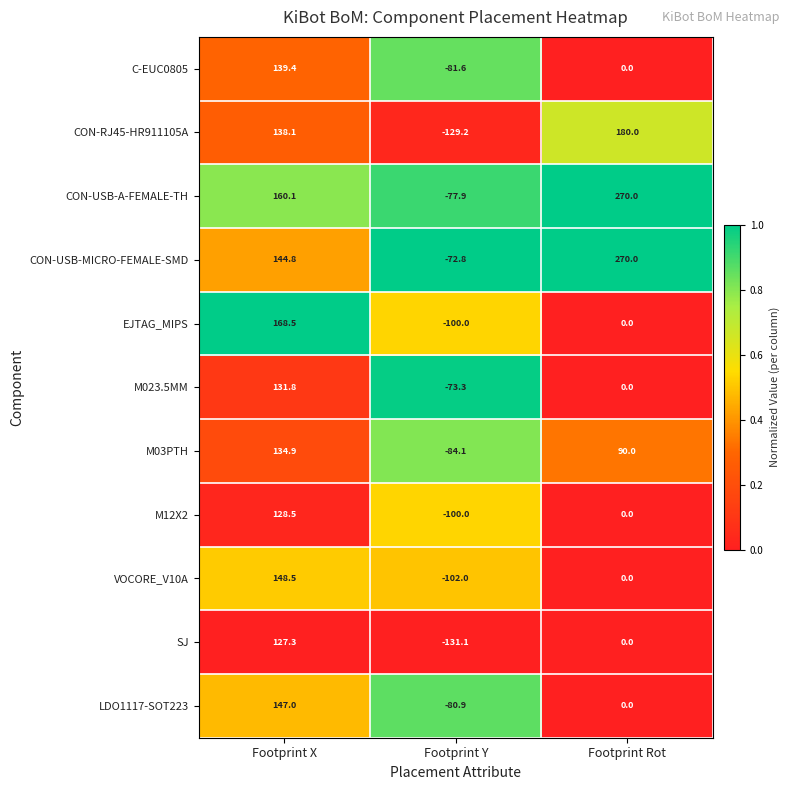

Which label corresponds to the smallest value in the chart?

Footprint Y